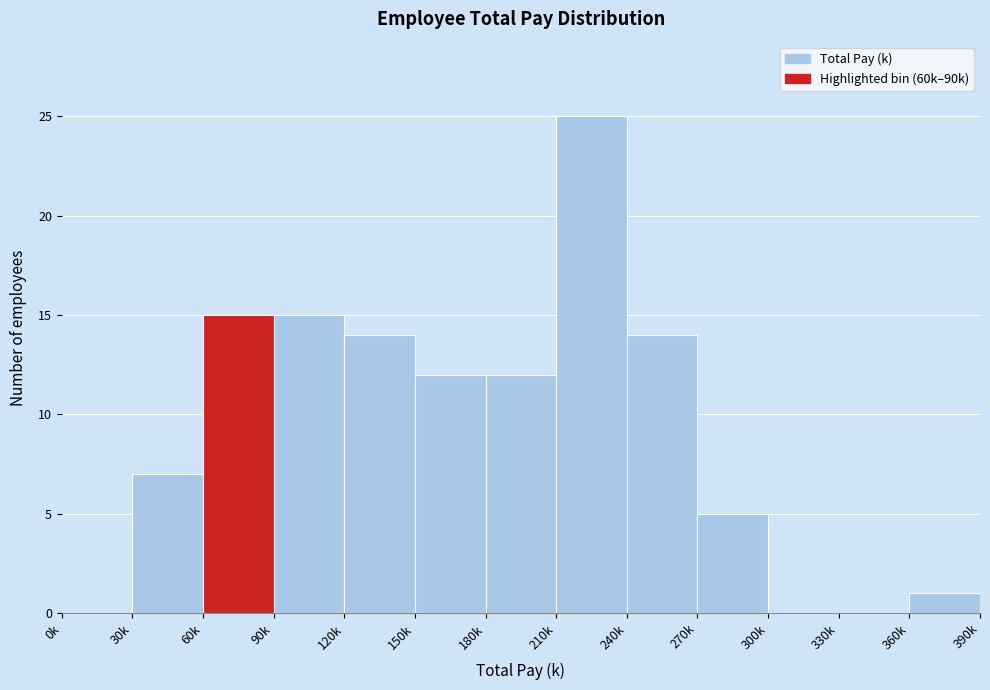

Reading left to right, list all the values displayed in this chart.

0k=0	30k=7	60k=15	90k=15	120k=14	150k=12	180k=12	210k=25	240k=14	270k=5	300k=0	330k=0	360k=1